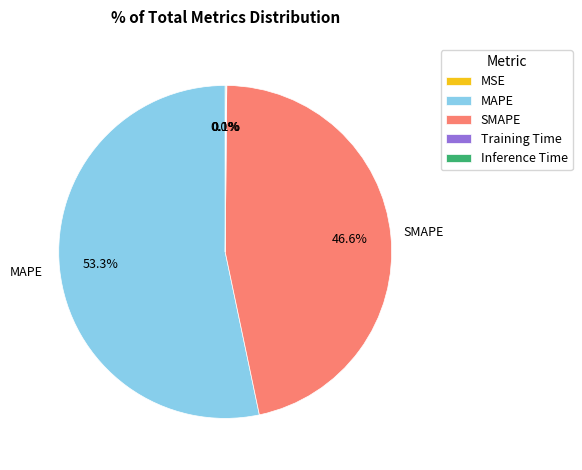

Is there any slice that represents more than half of the pie?

Yes